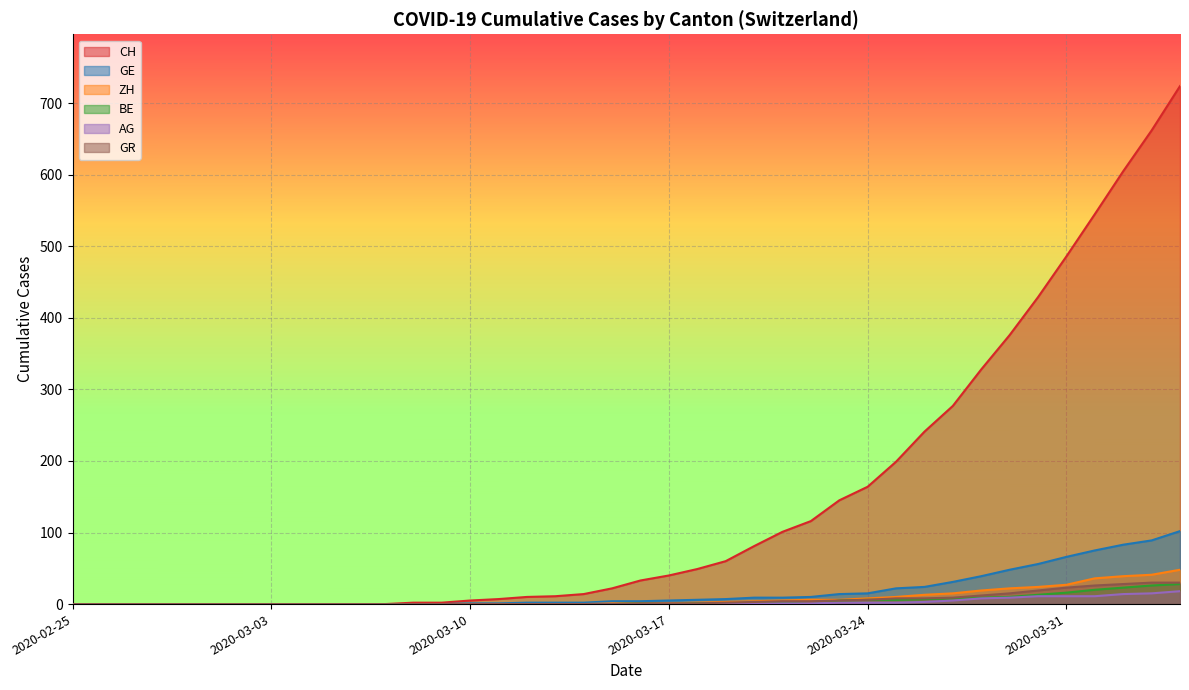

Rank the categories by CH value from highest to lowest.

2020-04-04, 2020-04-03, 2020-04-02, 2020-04-01, 2020-03-31, 2020-03-30, 2020-03-29, 2020-03-28, 2020-03-27, 2020-03-26, 2020-03-25, 2020-03-24, 2020-03-23, 2020-03-22, 2020-03-21, 2020-03-20, 2020-03-19, 2020-03-18, 2020-03-17, 2020-03-16, 2020-03-15, 2020-03-14, 2020-03-13, 2020-03-12, 2020-03-11, 2020-03-10, 2020-03-08, 2020-03-09, 2020-02-25, 2020-02-26, 2020-02-27, 2020-02-28, 2020-02-29, 2020-03-01, 2020-03-02, 2020-03-03, 2020-03-04, 2020-03-05, 2020-03-06, 2020-03-07